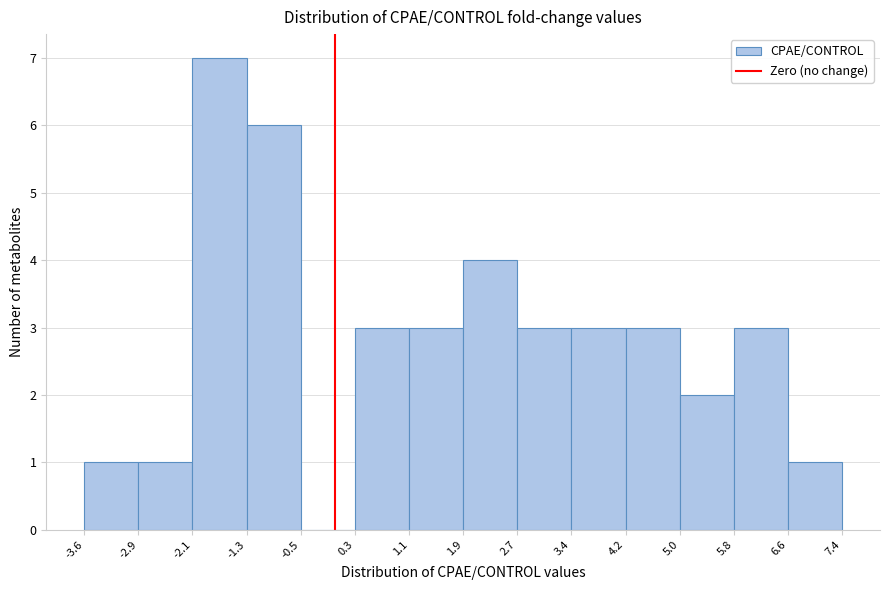

Reading left to right, list every bar in this chart as the range it spans on the x-axis followed by its height. The values are not printed on the chart, so give them approximately, as read against the axis.

-3.6 to -2.9: 1
-2.9 to -2.1: 1
-2.1 to -1.3: 7
-1.3 to -0.5: 6
-0.5 to 0.3: 0
0.3 to 1.1: 3
1.1 to 1.9: 3
1.9 to 2.7: 4
2.7 to 3.4: 3
3.4 to 4.2: 3
4.2 to 5.0: 3
5.0 to 5.8: 2
5.8 to 6.6: 3
6.6 to 7.4: 1